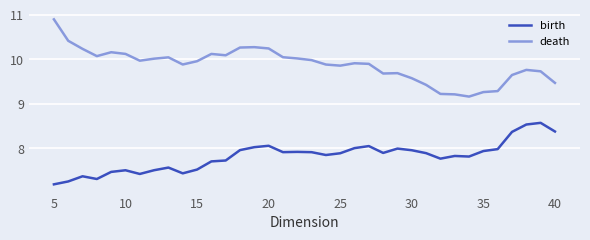

What is the minimum value for birth?

7.2